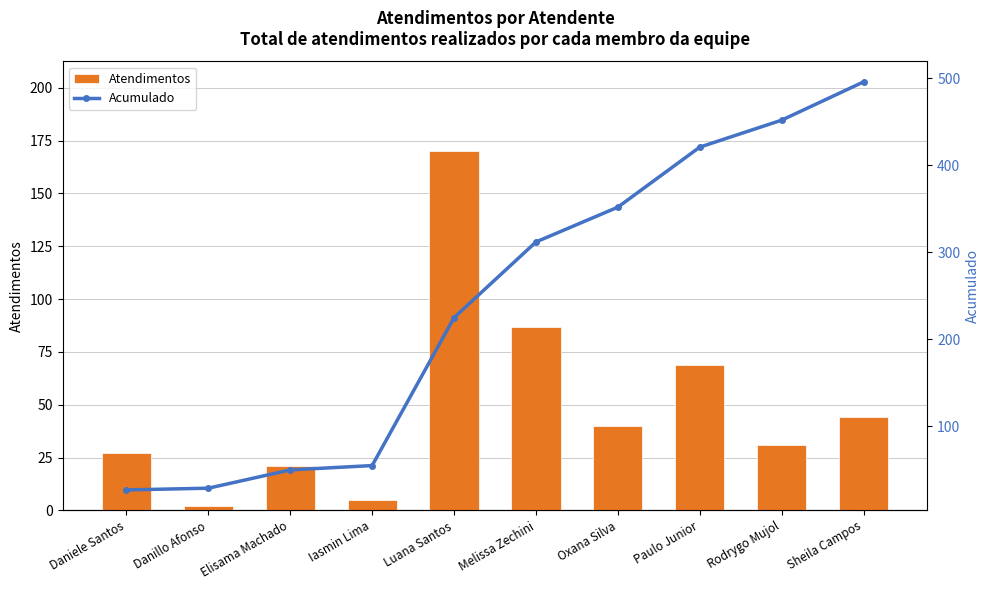

What is the lowest value of the Atendimentos series?

2